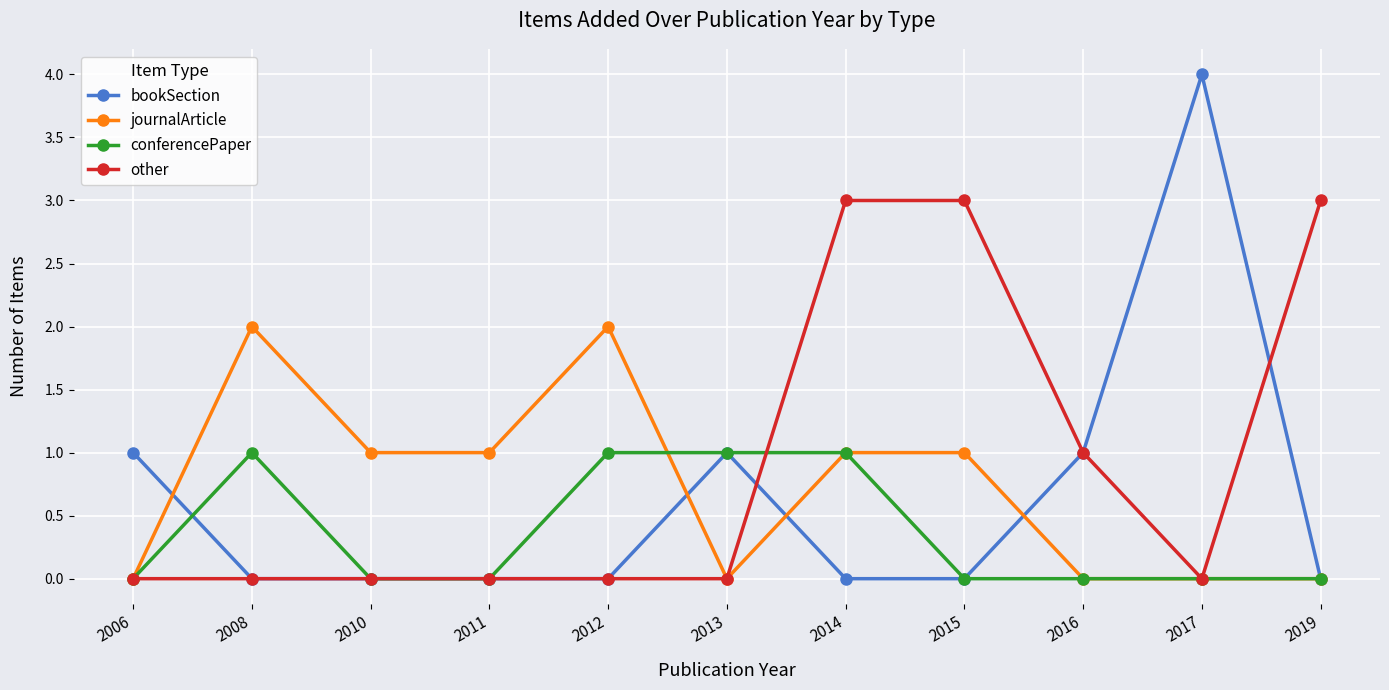

Is it true that journalArticle equals 0 at 2006?

True